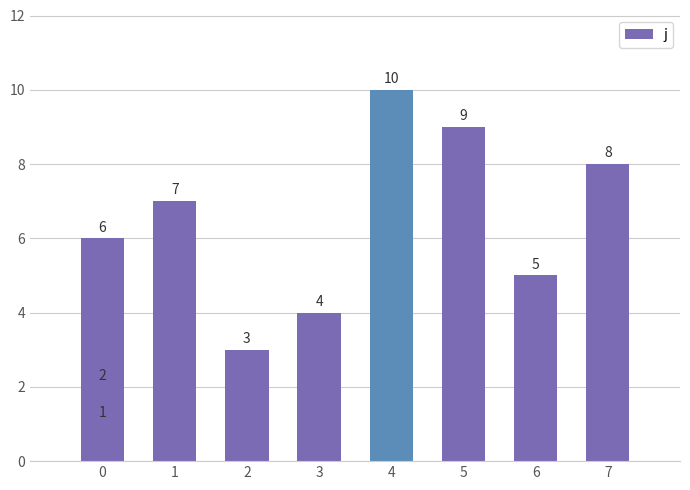

Are the bars horizontal?

No